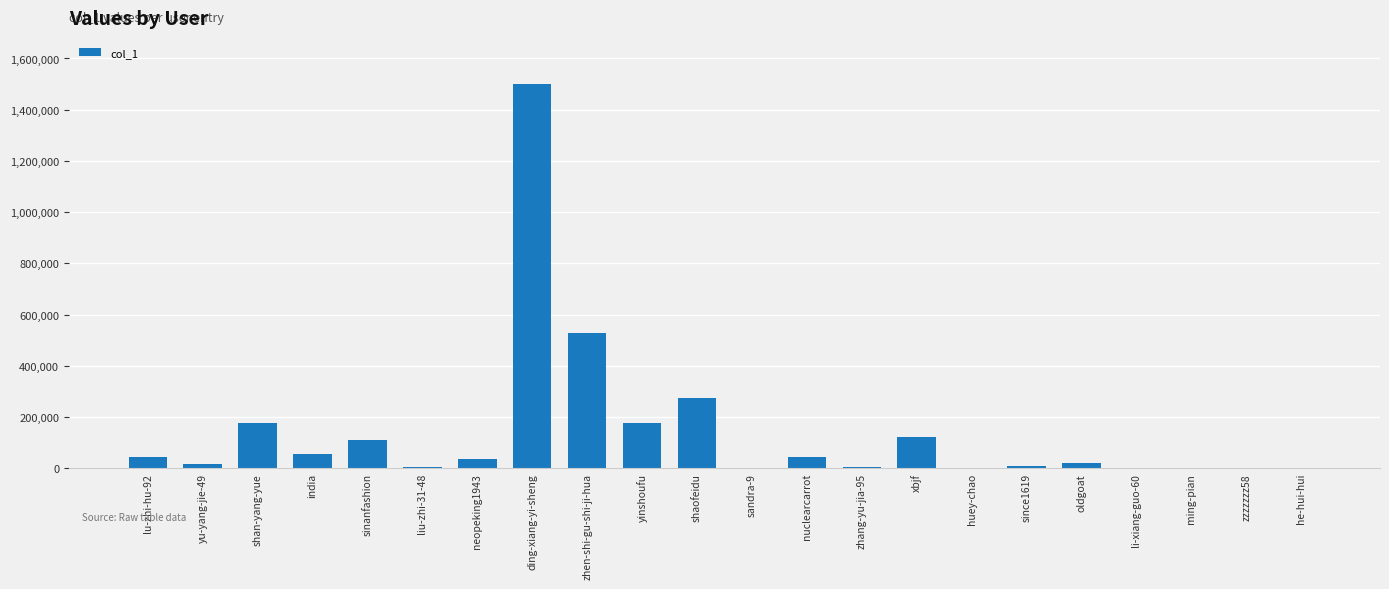

The value at lu-zhi-hu-92 is 45003. True or false?

True